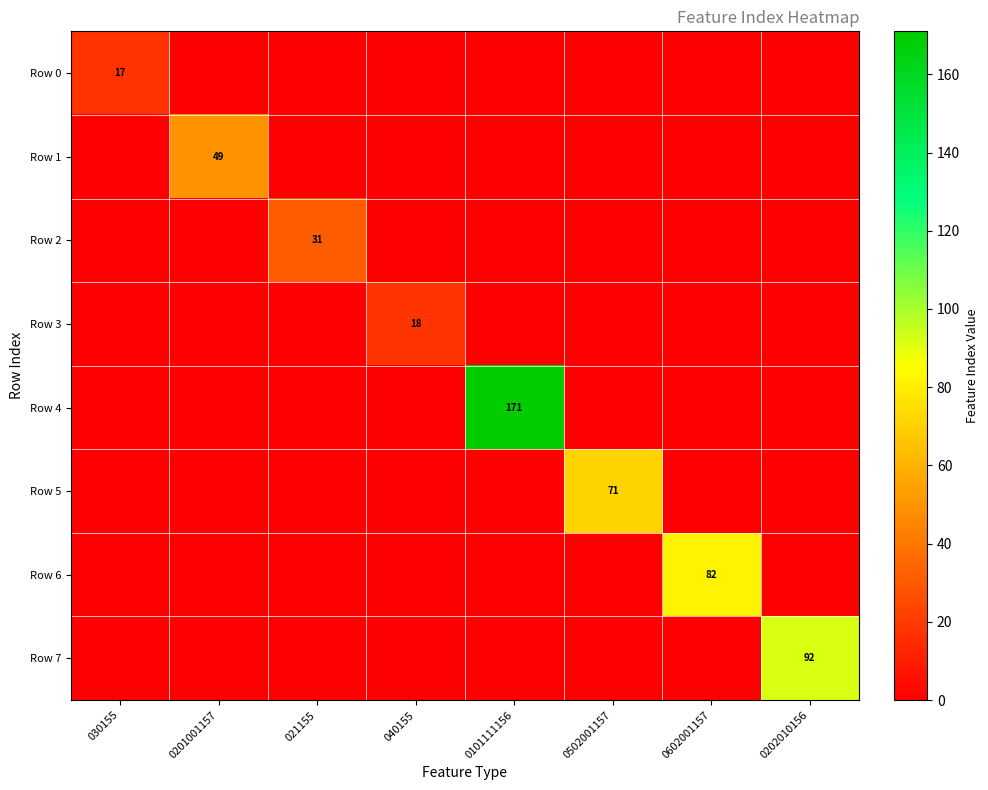

The value of Row 6 at 0602001157 is 35. True or false?

False